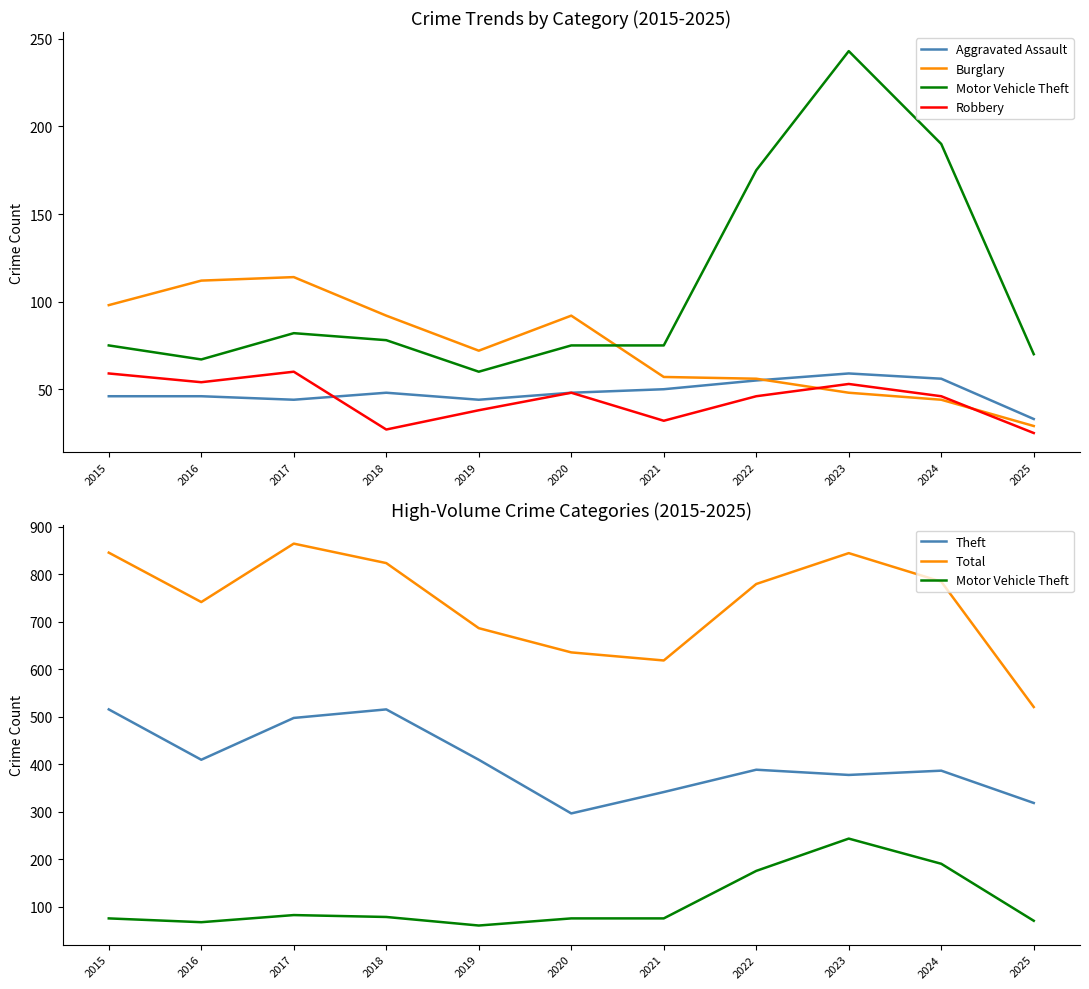

At which label does Robbery first exceed 46?

2015